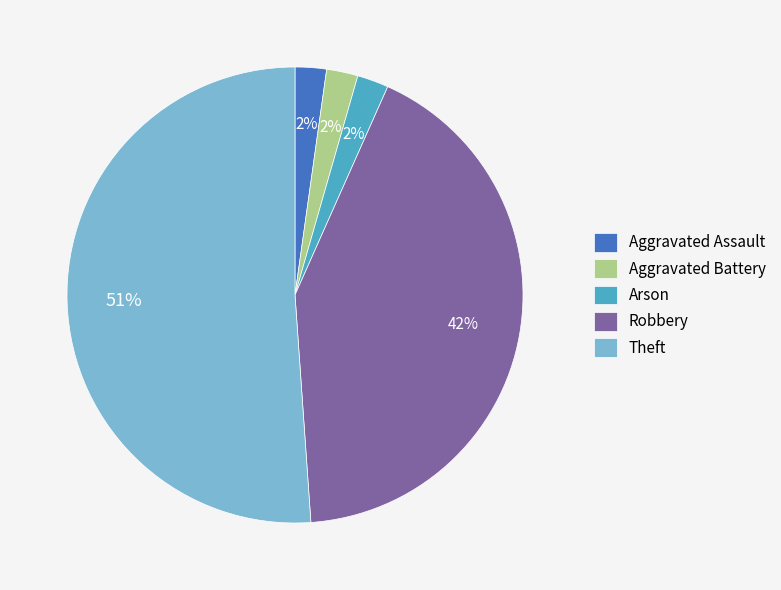

Which slice is the largest?

Theft